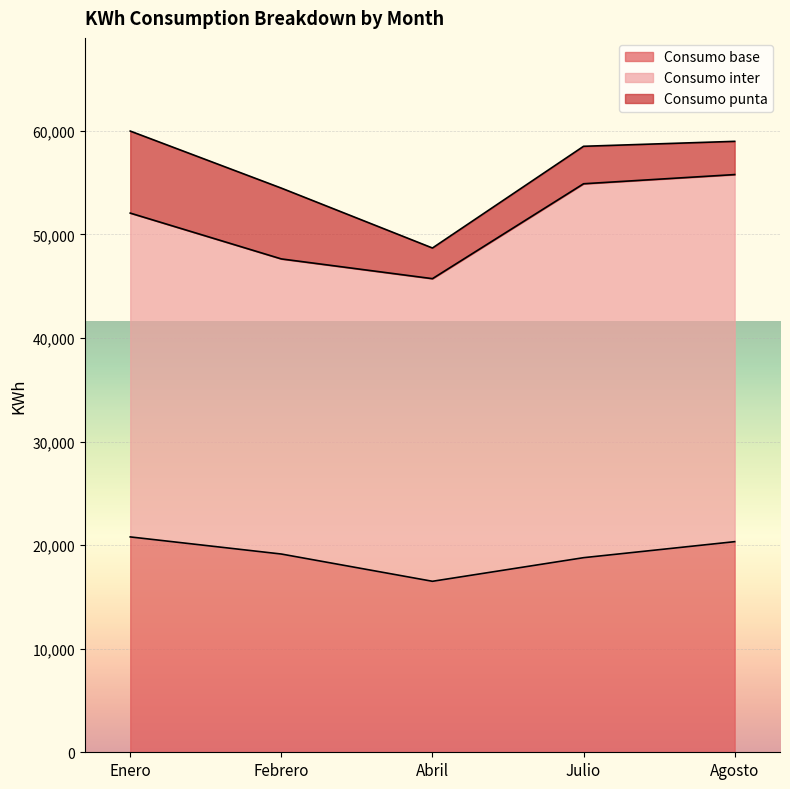

True or false: Consumo punta and Consumo inter cross at least once.

False